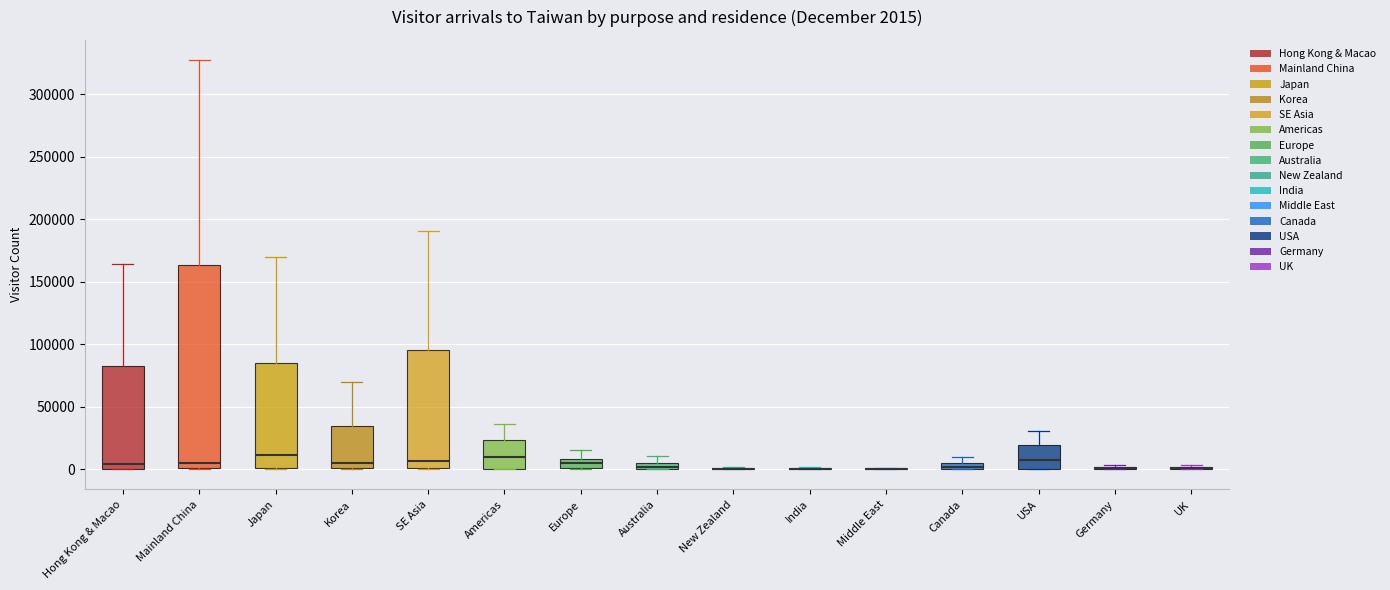

Comparing the boxes themselves (not the whiskers), which one is the tallest?

Mainland China